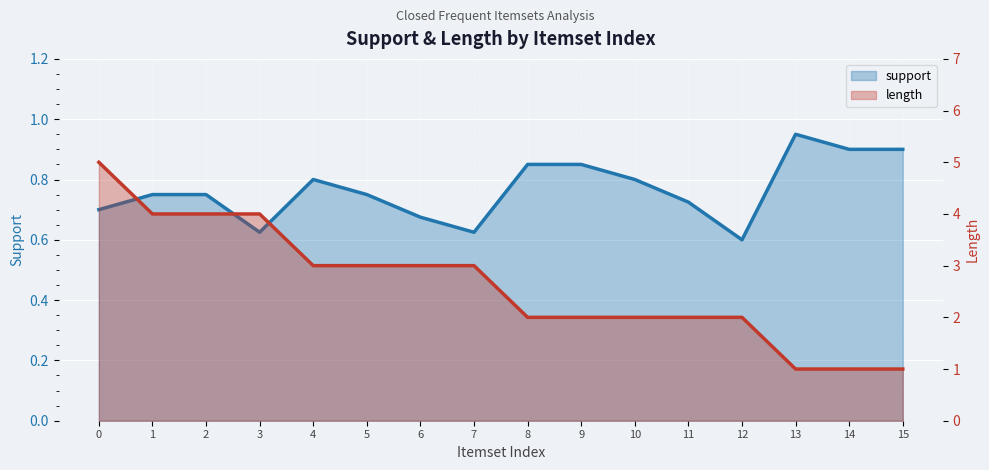

What is the difference between the highest and lowest values at 5?

2.2